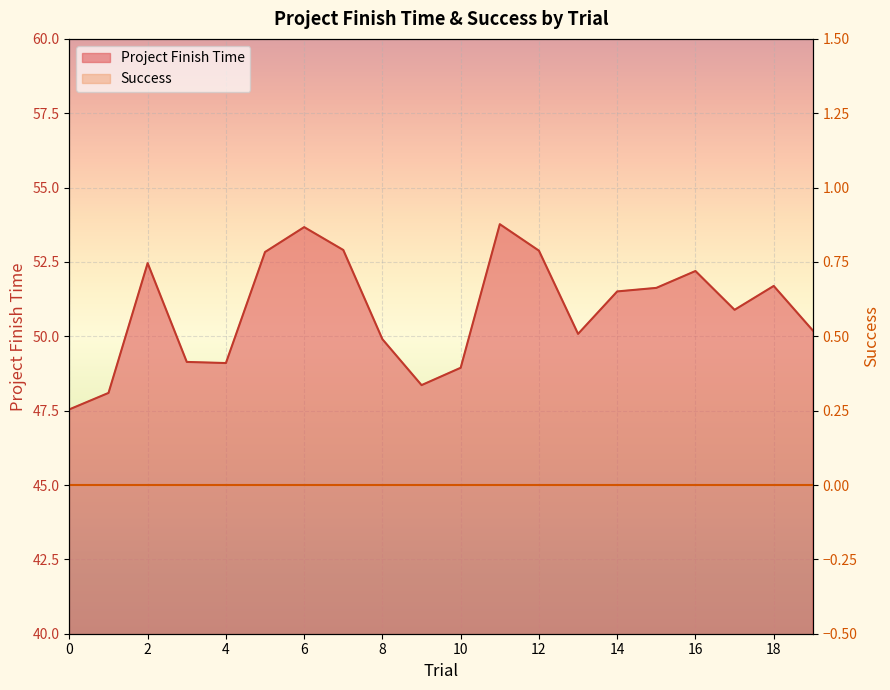

Where is the data nearest to the value 50?

13